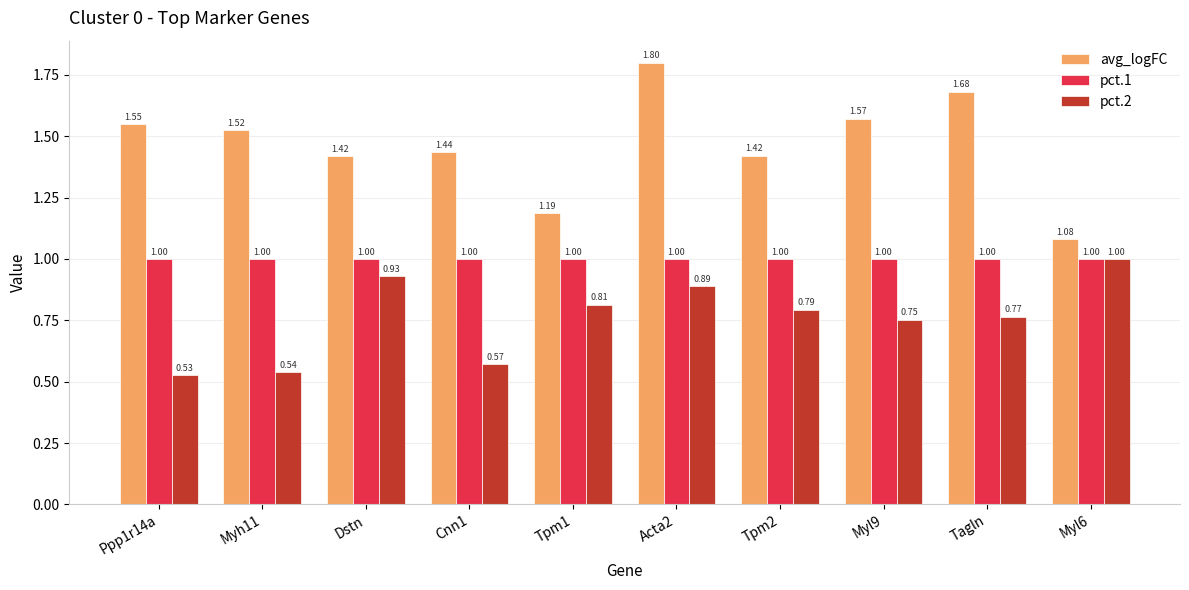

Which series has the widest spread of values?

avg_logFC